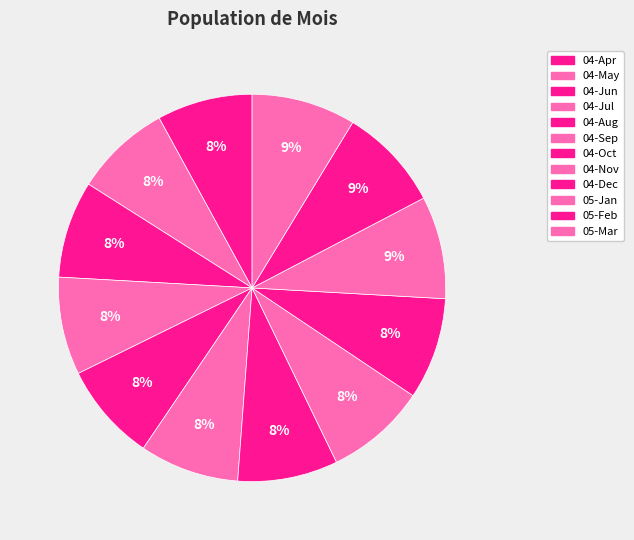

How many slices are in this pie chart?

12